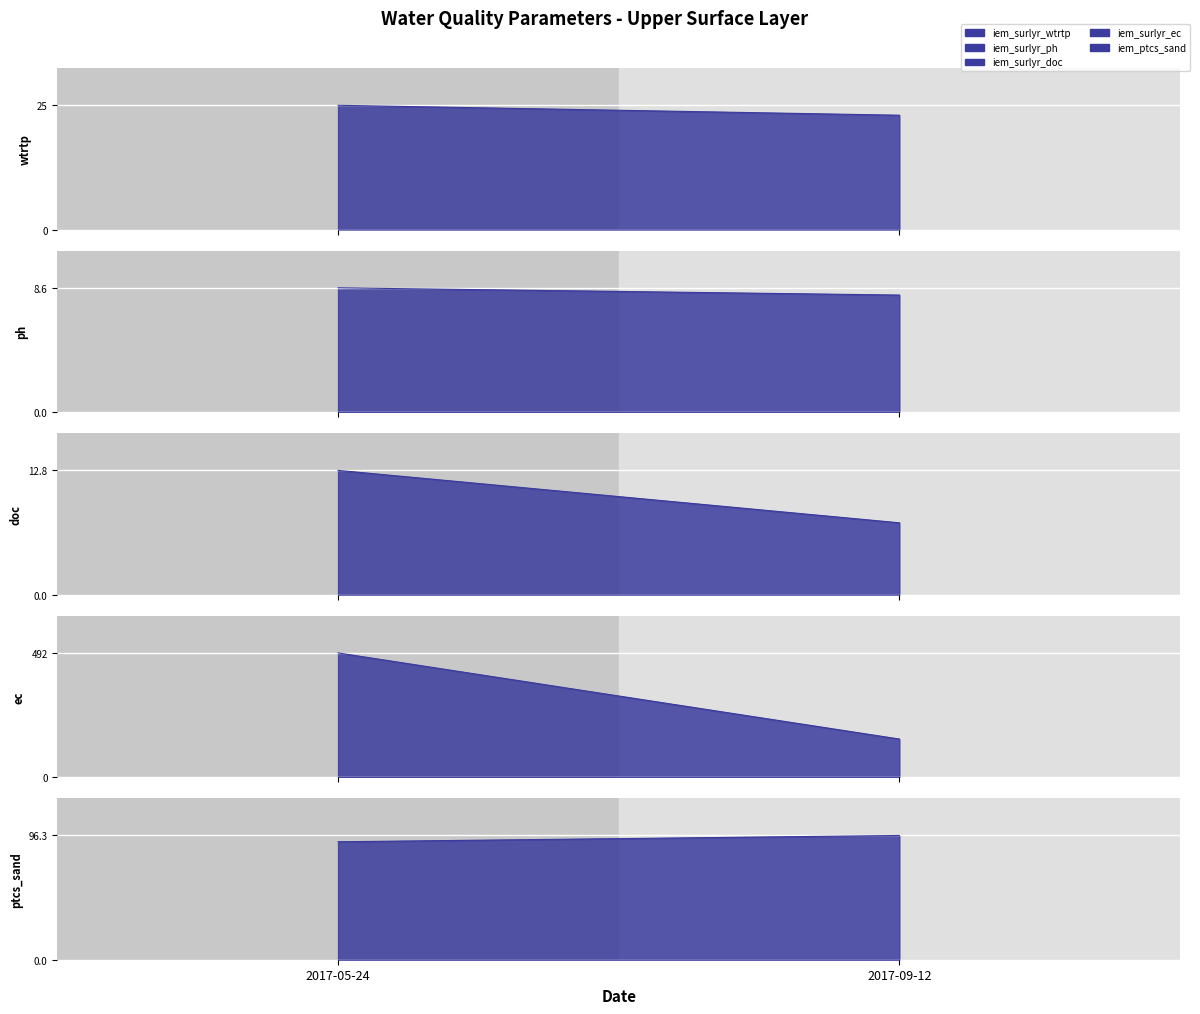

Is the value of iem_surlyr_ph at 2017-05-24 greater than the value of iem_surlyr_doc at 2017-09-12?

Yes